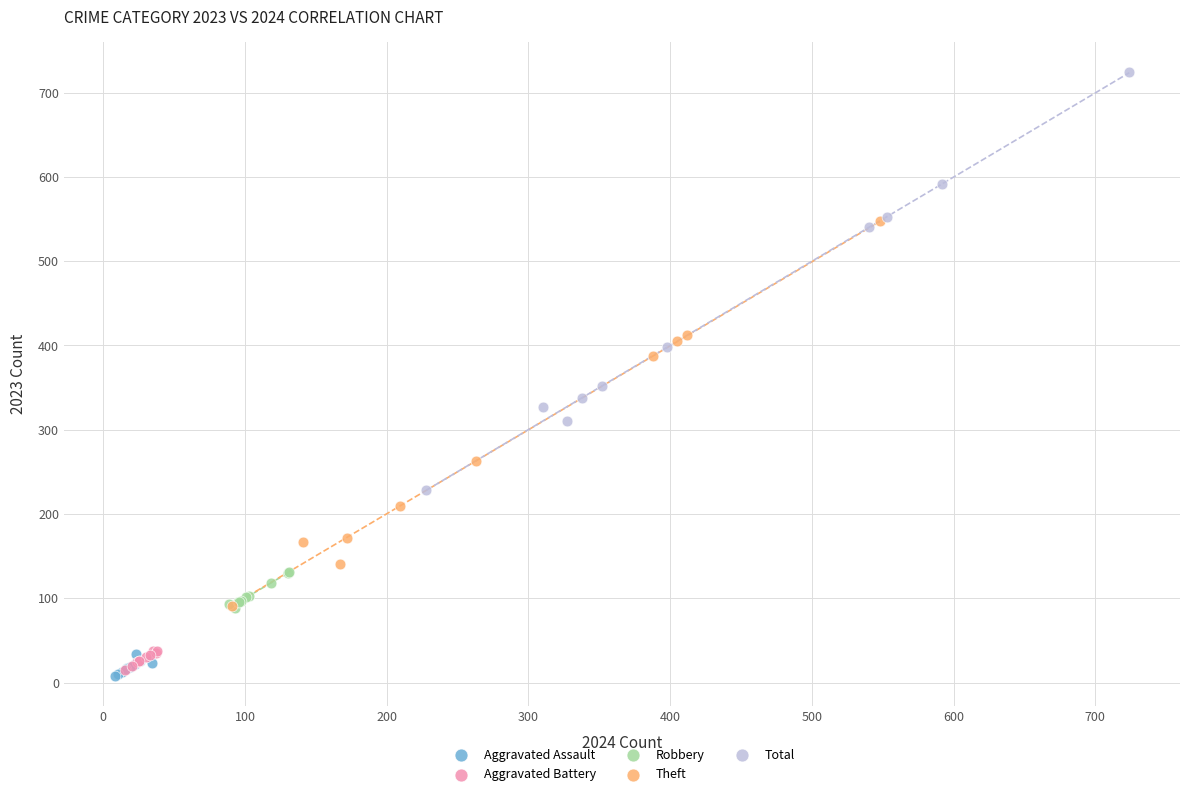

What are all the series names shown in the legend?

Aggravated Assault, Aggravated Battery, Robbery, Theft, Total